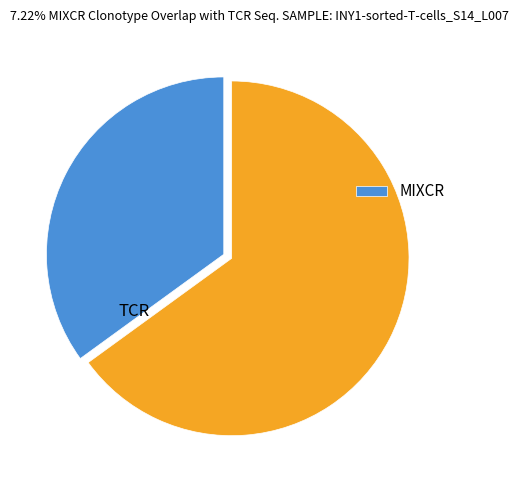

Is there a majority slice in this chart?

Yes